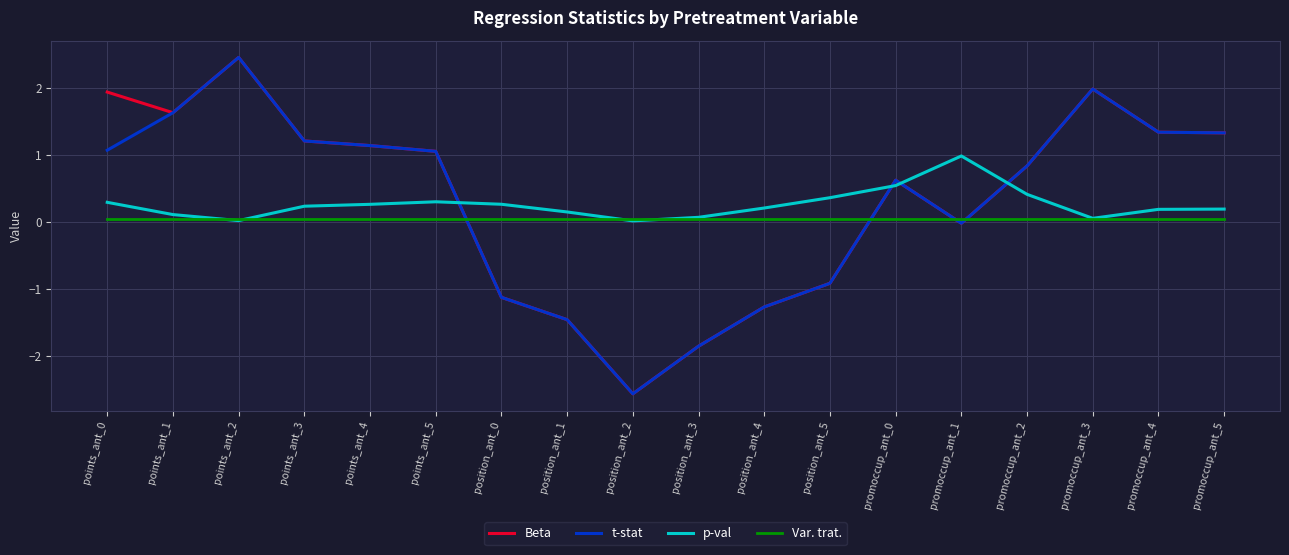

What is the lowest value of the Beta series?

-2.6